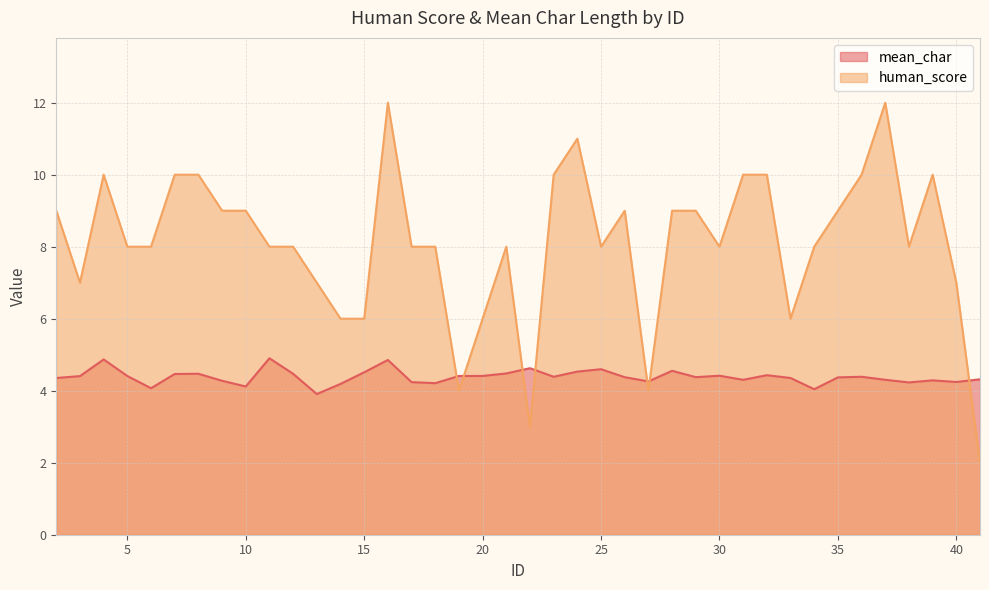

How many series are shown in this chart?

2